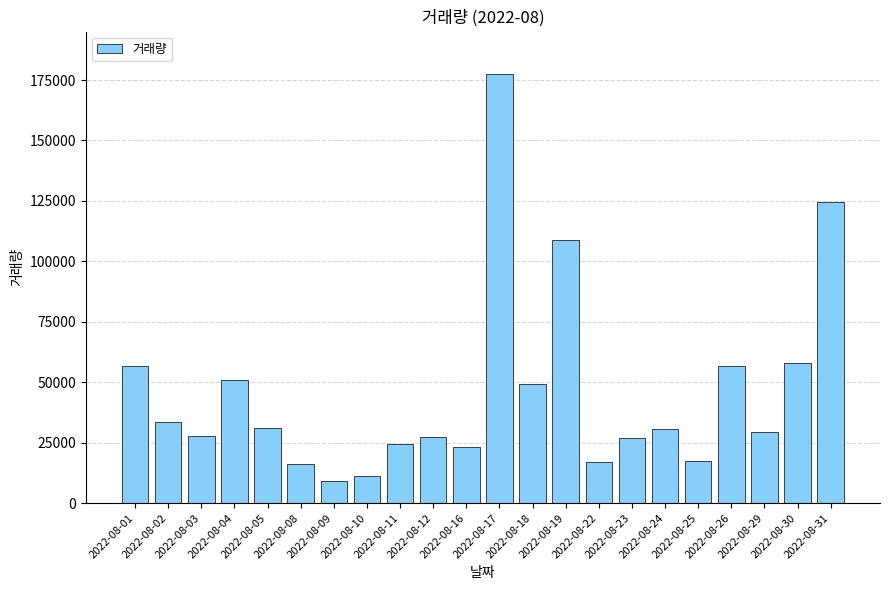

How many data points are less than 30560?

11